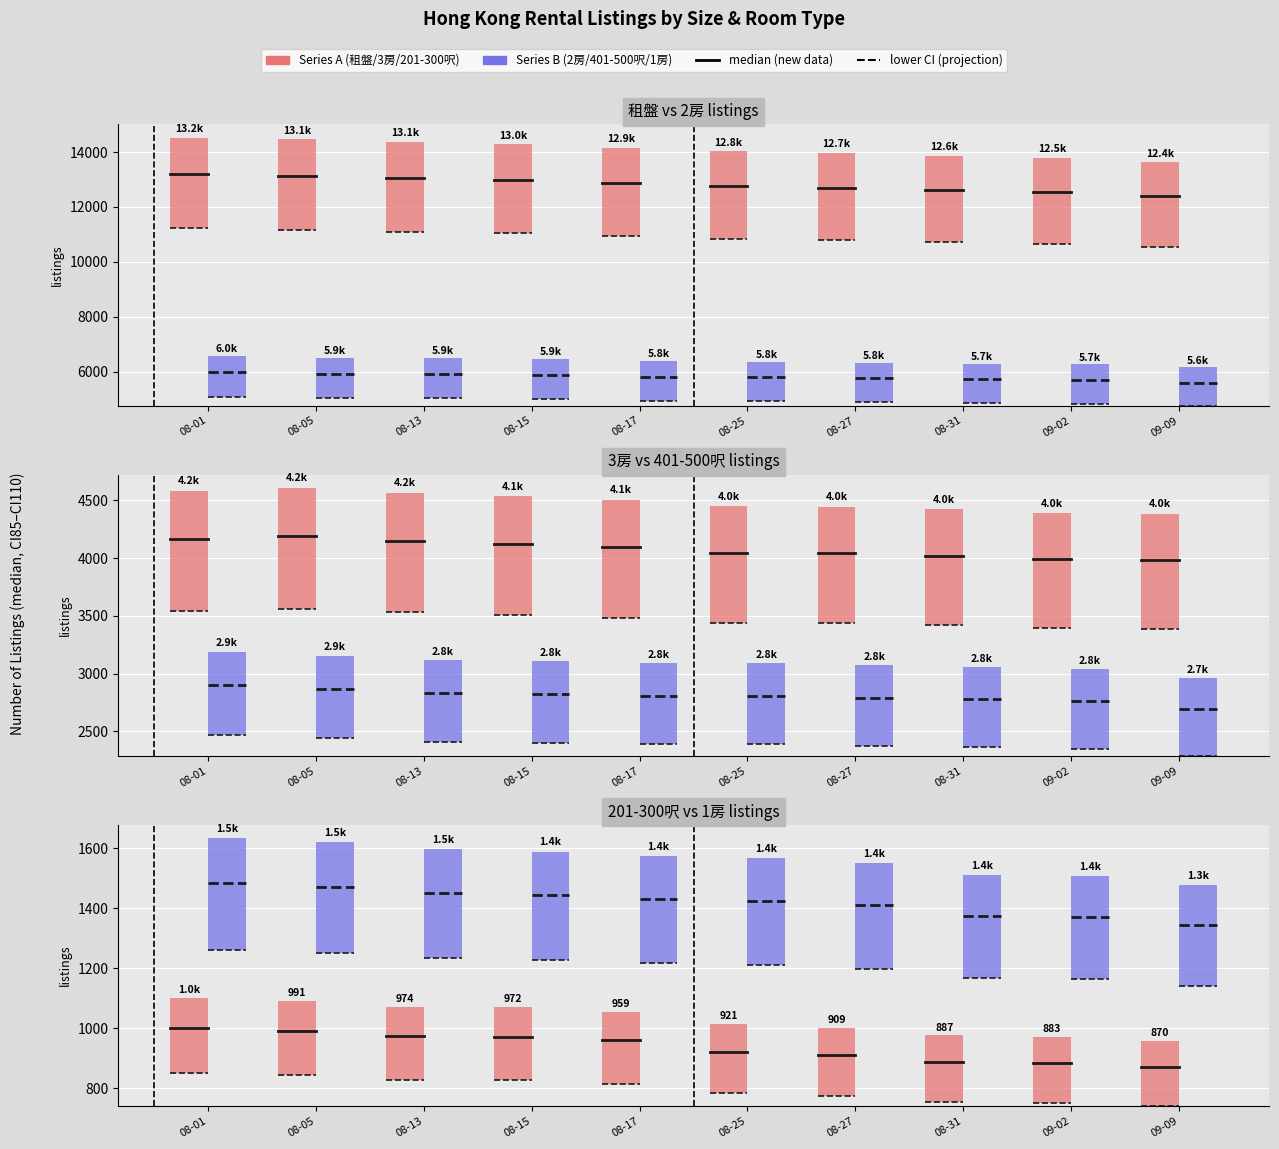

Which series has the largest range (max minus min)?

租盤